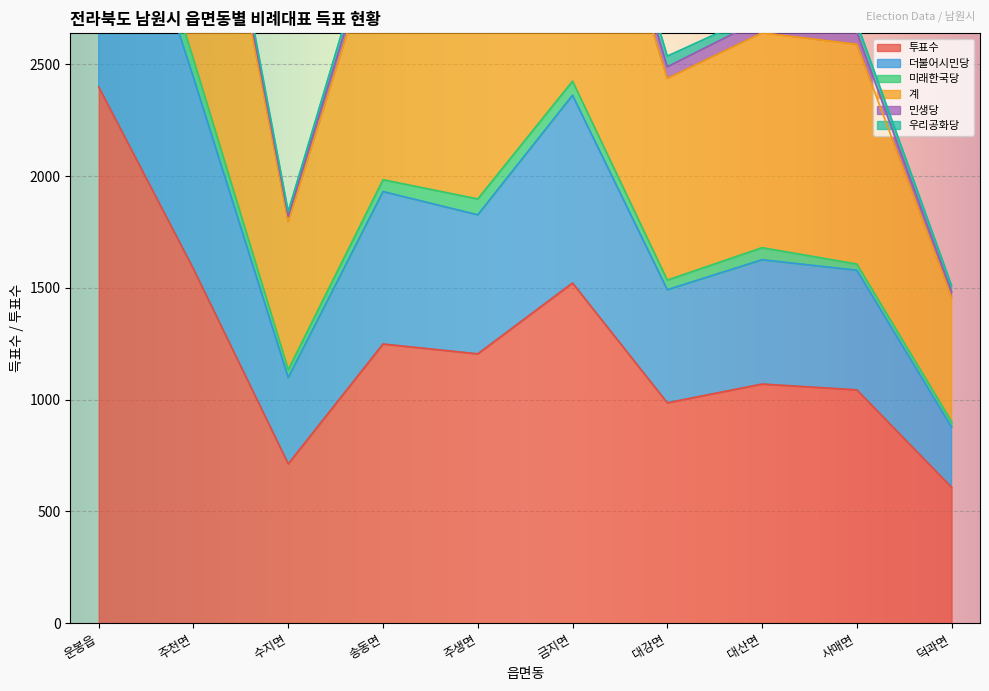

Is it true that 투표수 equals 986 at 대강면?

True